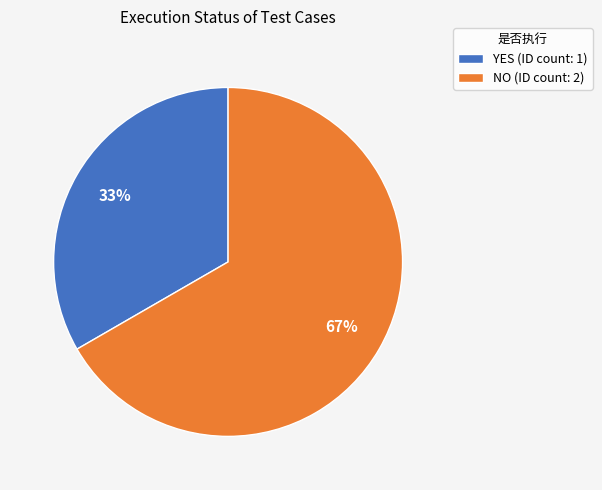

To the nearest percent, what is the average slice percentage?

50%